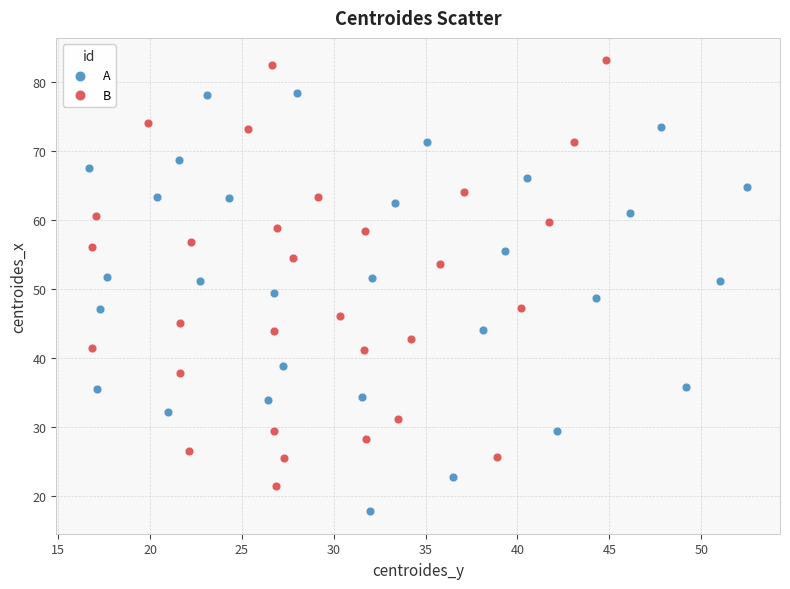

Which series reaches the maximum Y coordinate?

B